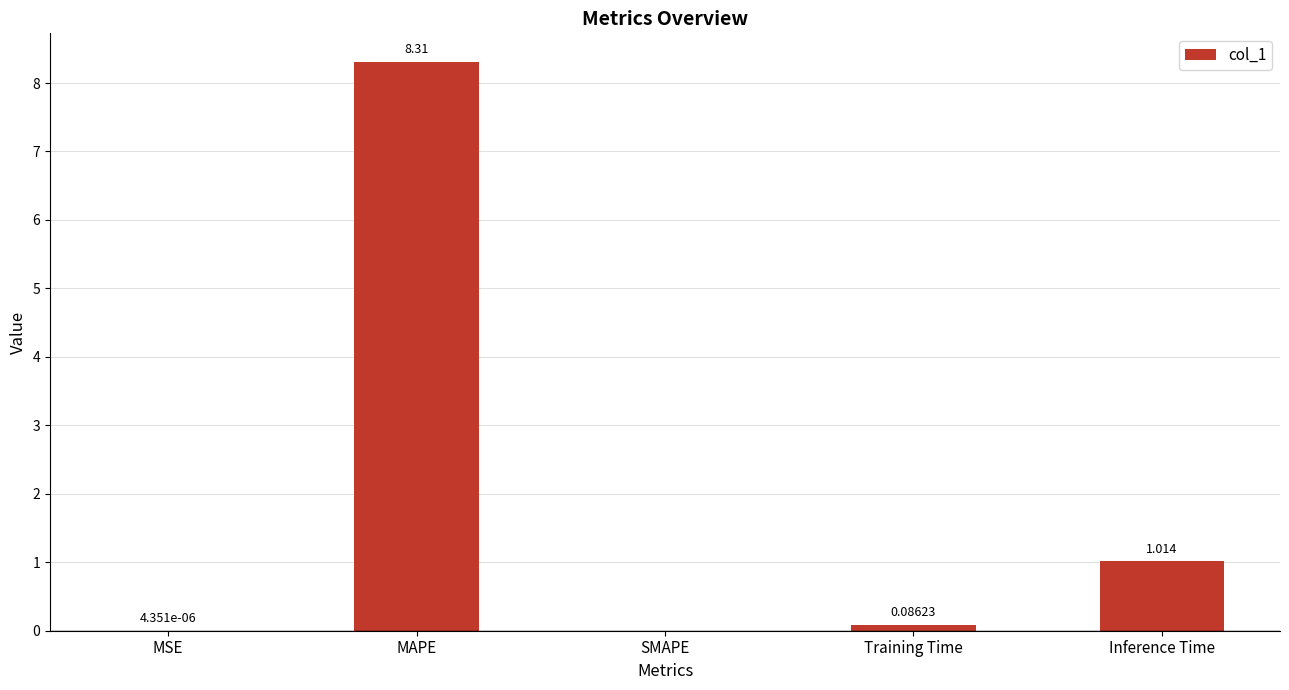

Where is the data nearest to the value 4?

Inference Time